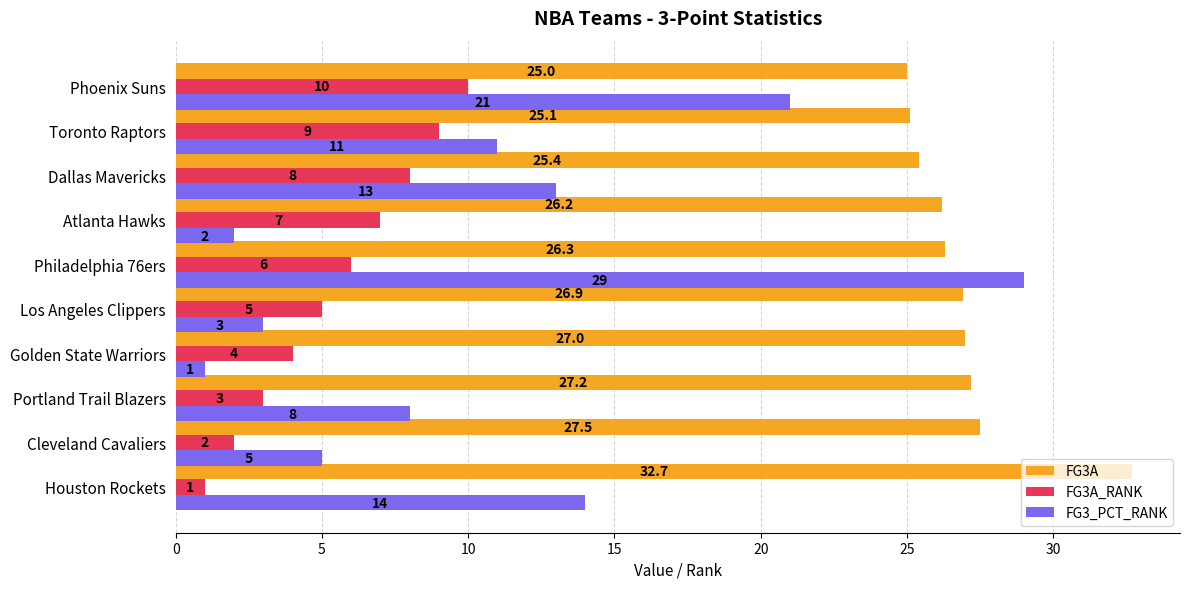

List the series in order of their overall mean, lowest first.

FG3A_RANK, FG3_PCT_RANK, FG3A